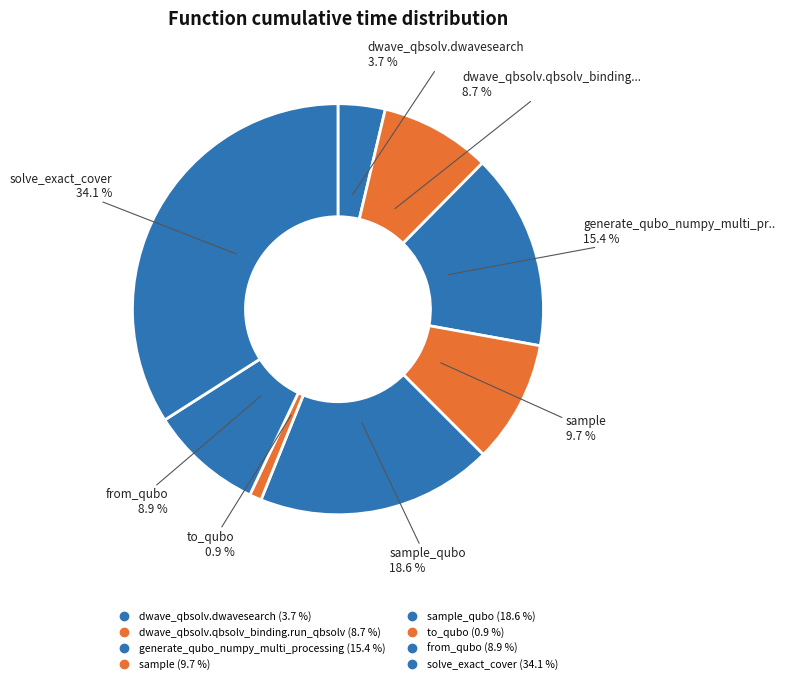

Rank the categories by value from highest to lowest.

solve_exact_cover, sample_qubo, generate_qubo_numpy_multi_processing, sample, from_qubo, dwave_qbsolv.qbsolv_binding.run_qbsolv, dwave_qbsolv.dwavesearch, to_qubo